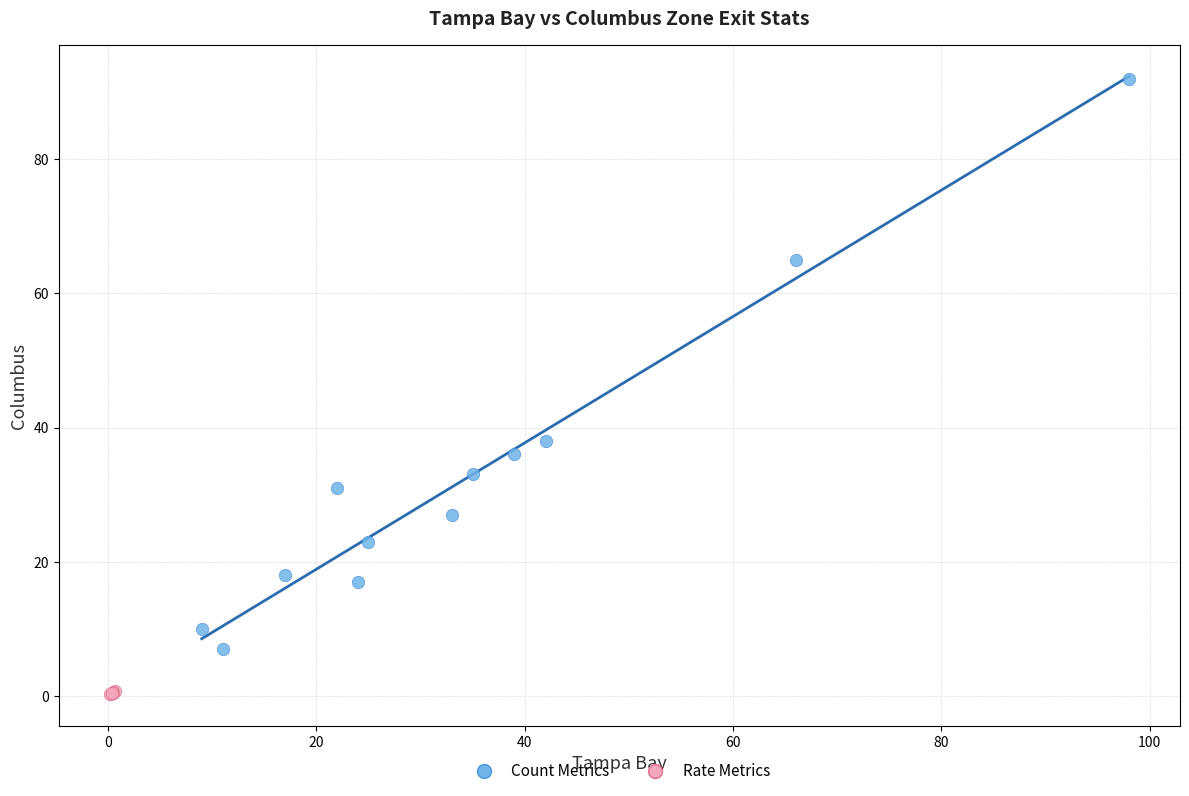

What are all the series names shown in the legend?

Count Metrics, Rate Metrics